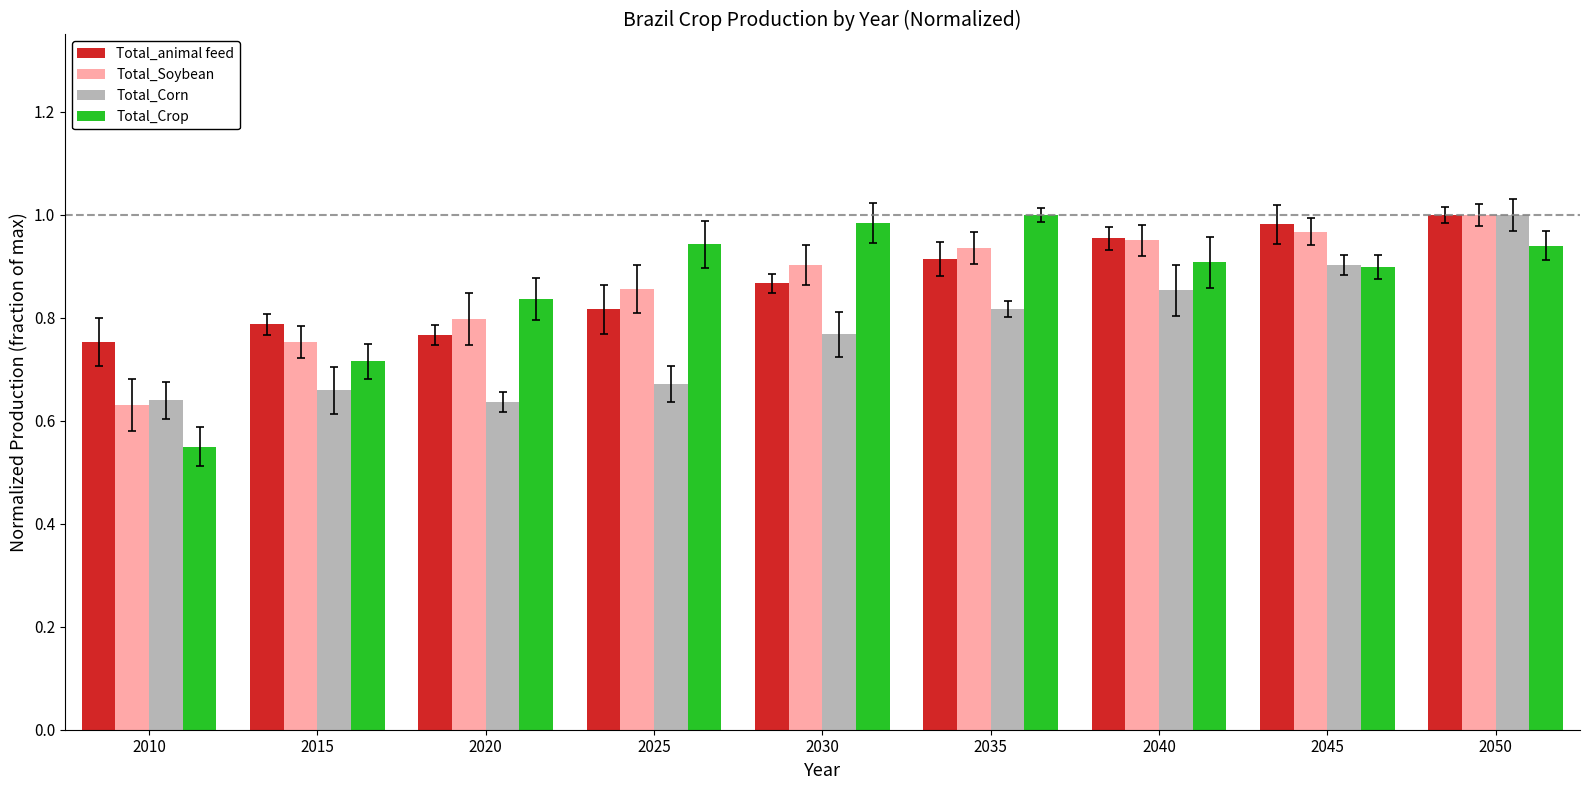

Where is Total_Soybean nearest to the value 0?

2010